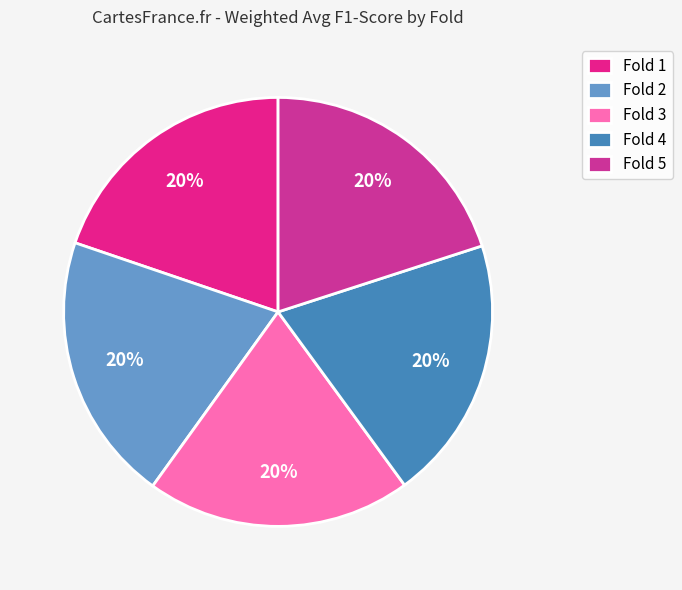

True or false: Fold 5 accounts for 29% of the total.

False